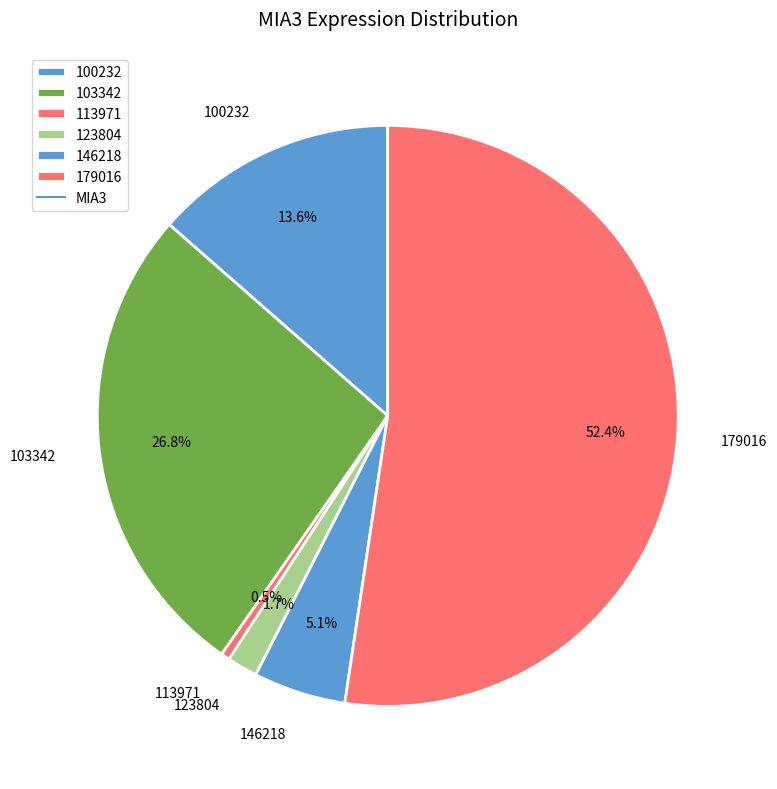

What is the ratio of the value at 179016 to the value at 123804?

30.8